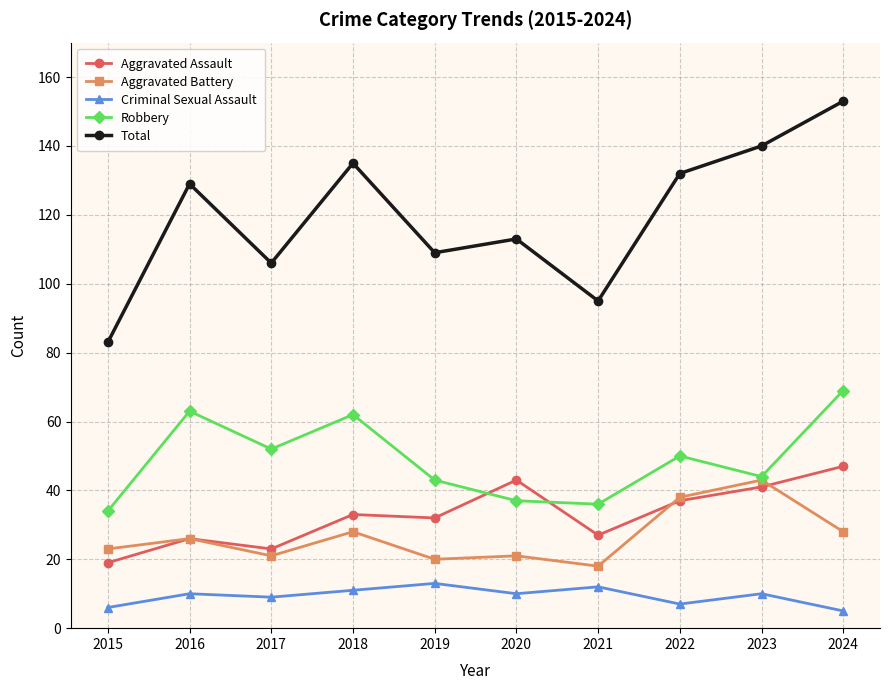

Which series has the widest spread of values?

Total